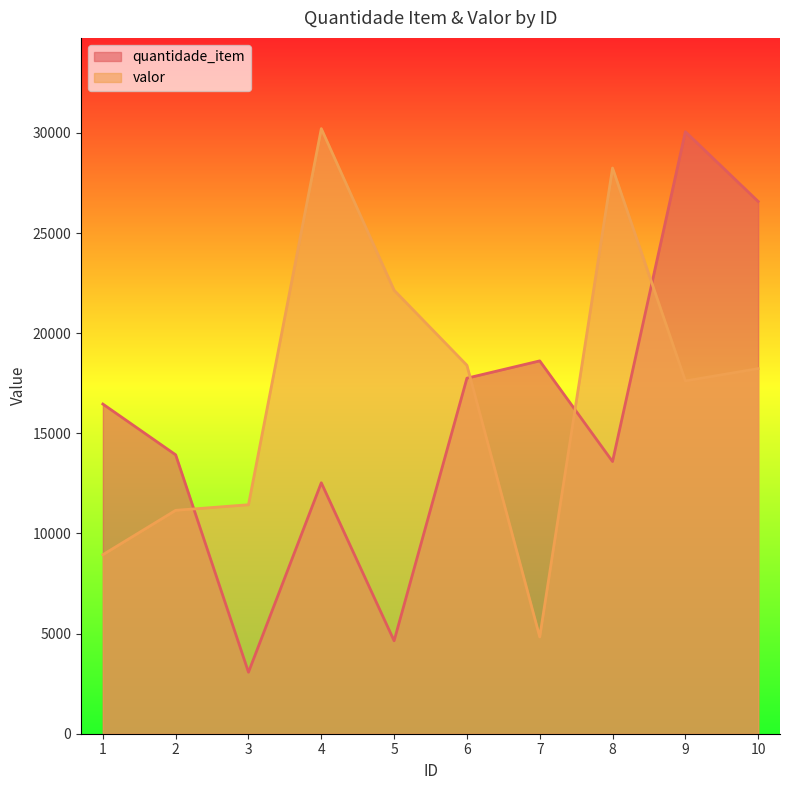

What is the sum of all valor values?

171207.6